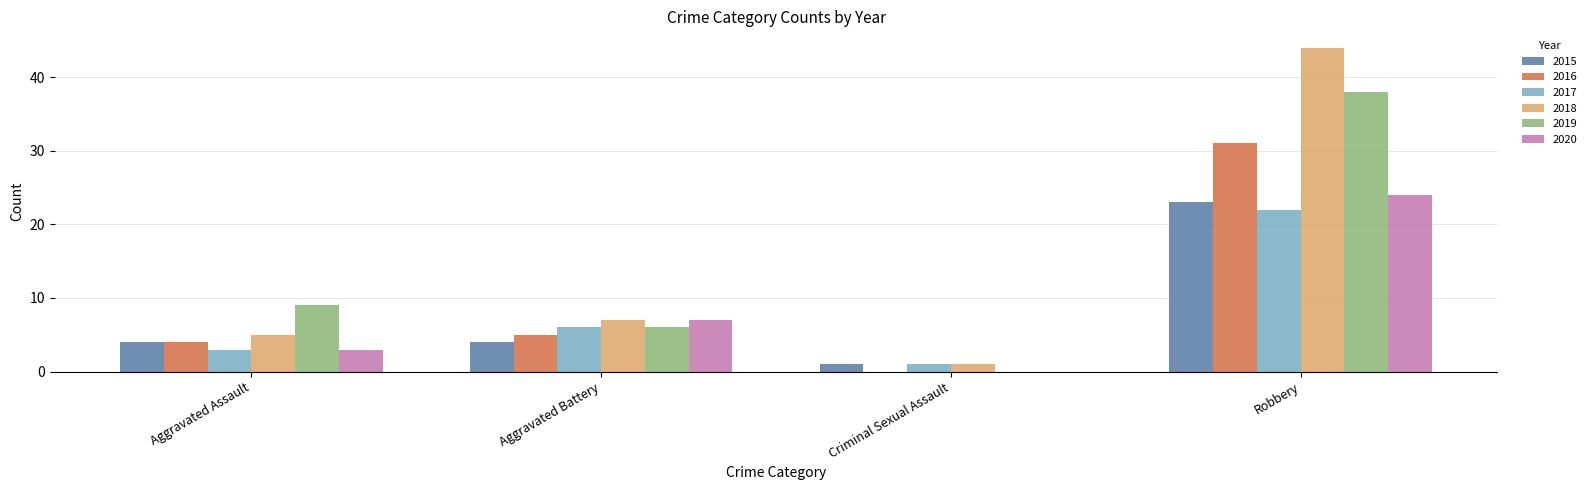

What are all the series names shown in the legend?

2015, 2016, 2017, 2018, 2019, 2020